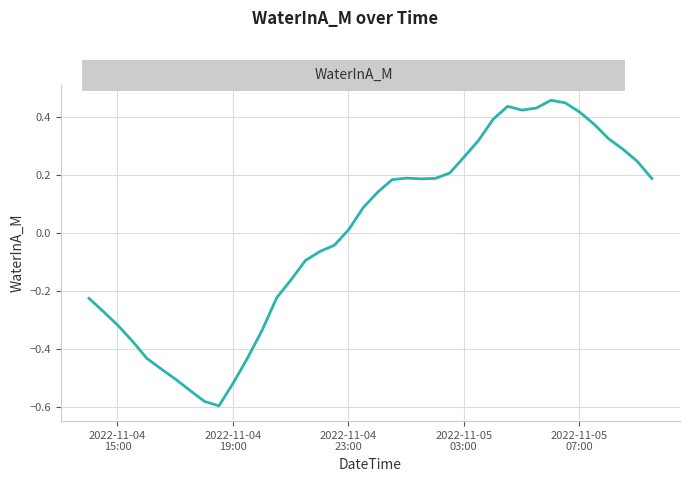

True or false: the data has more than 2 interior local peaks.

True